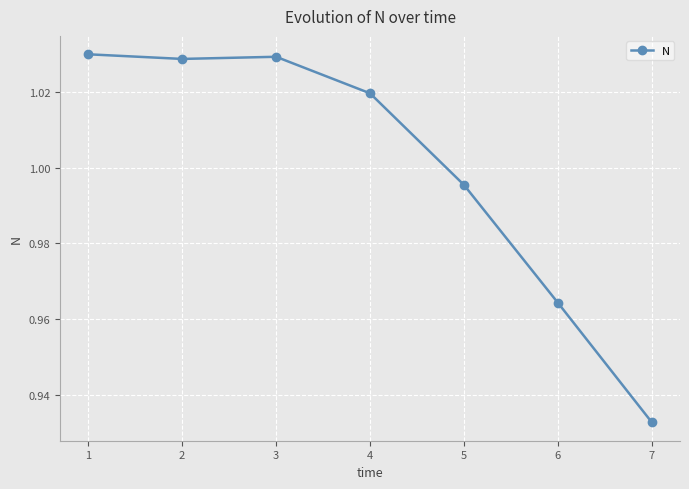

Where does the data first go above 1?

1